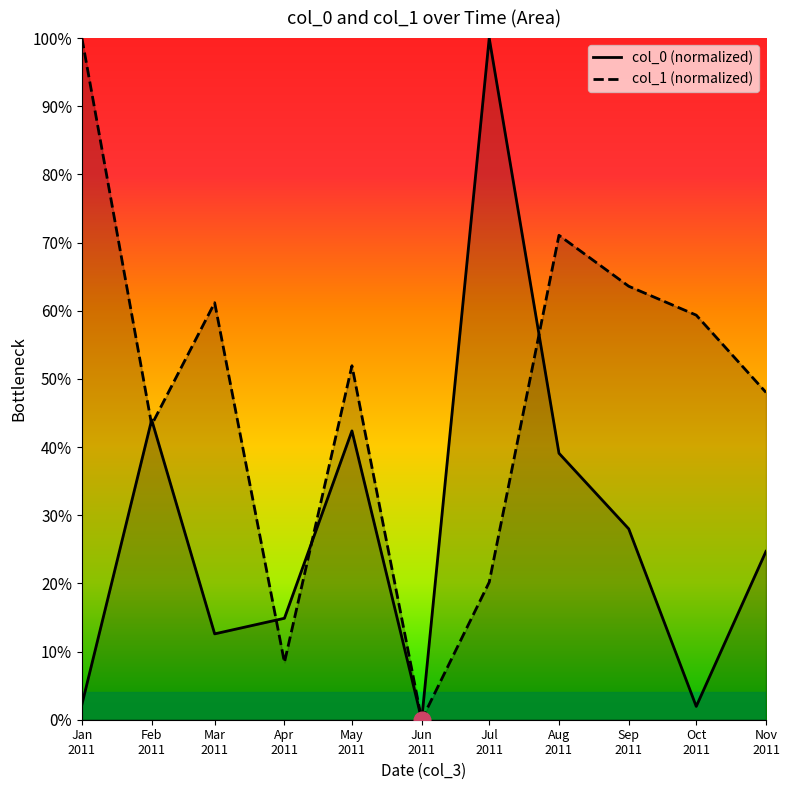

What is the difference between the col_0 (normalized) values at Sep
2011 and Aug
2011?

11.1